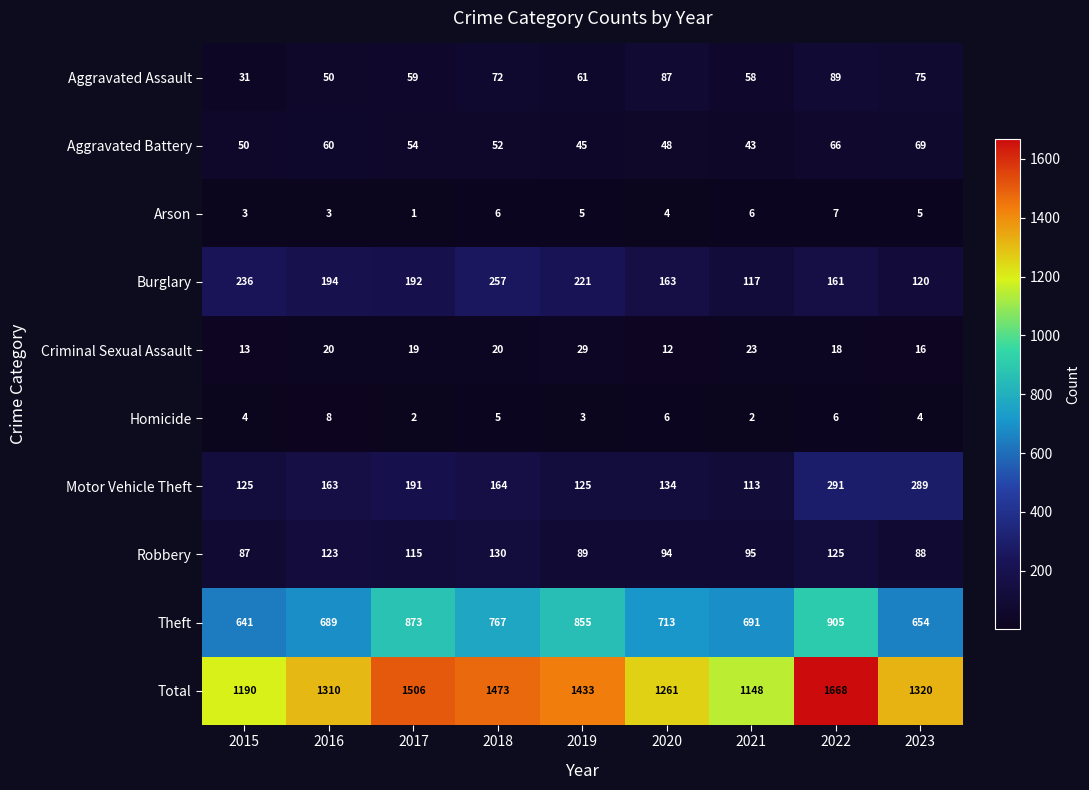

What is the spread (max minus min) of values at 2020?

1257